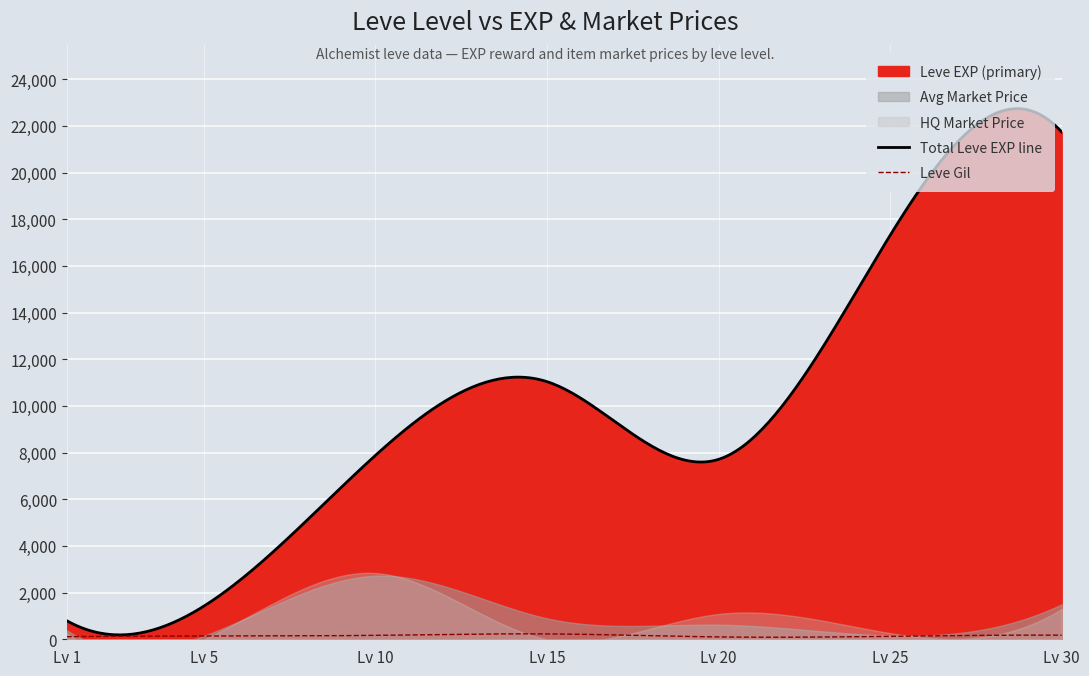

True or false: LevePriceHQ and Leve EXP cross at least once.

False